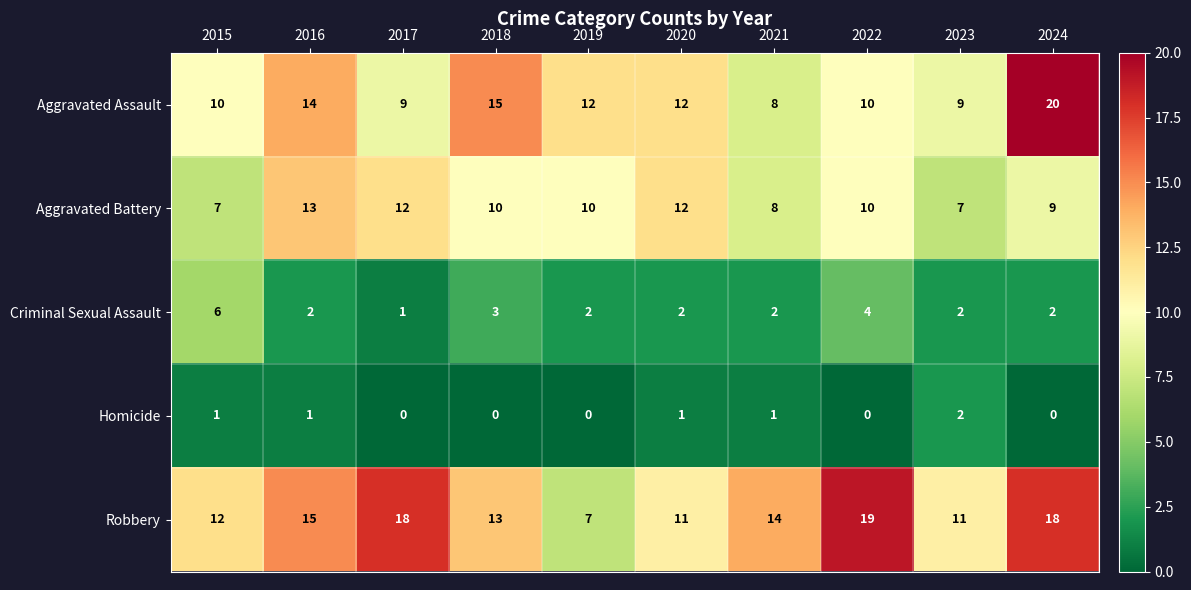

How many series are shown in this chart?

5